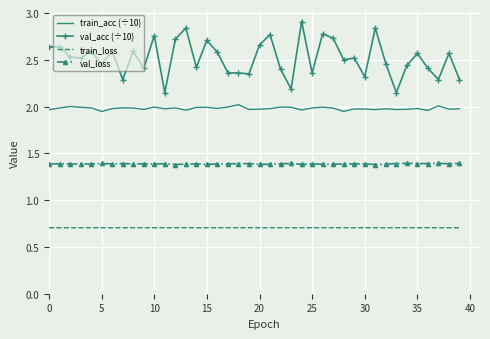

True or false: train_acc (÷10) and train_loss cross at least once.

False